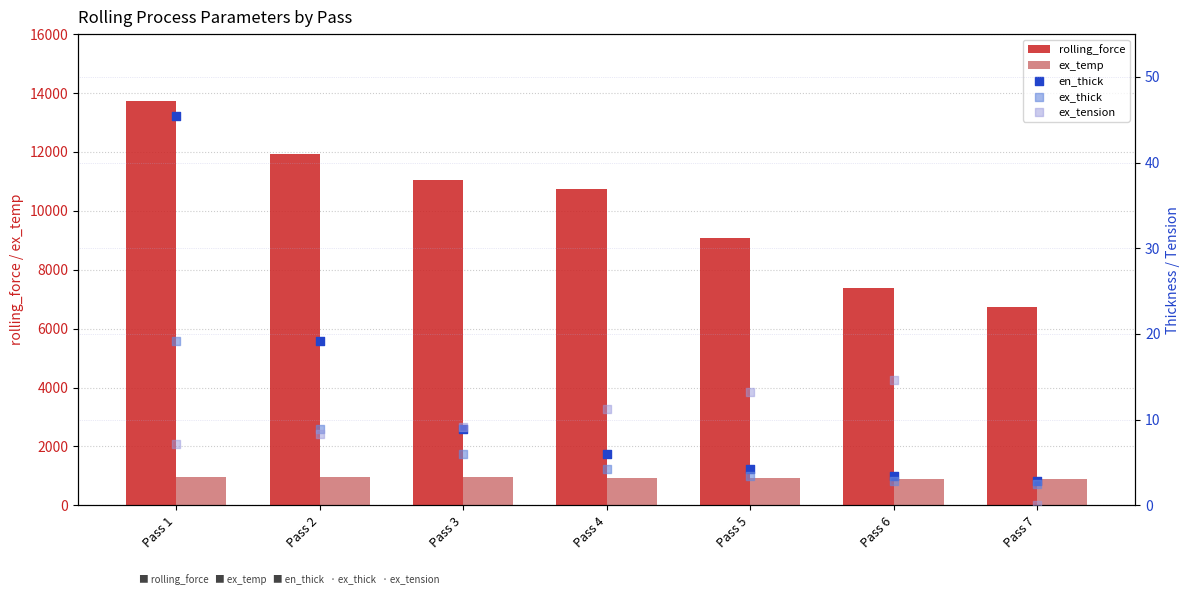

Which series reaches the minimum Y coordinate?

ex_tension